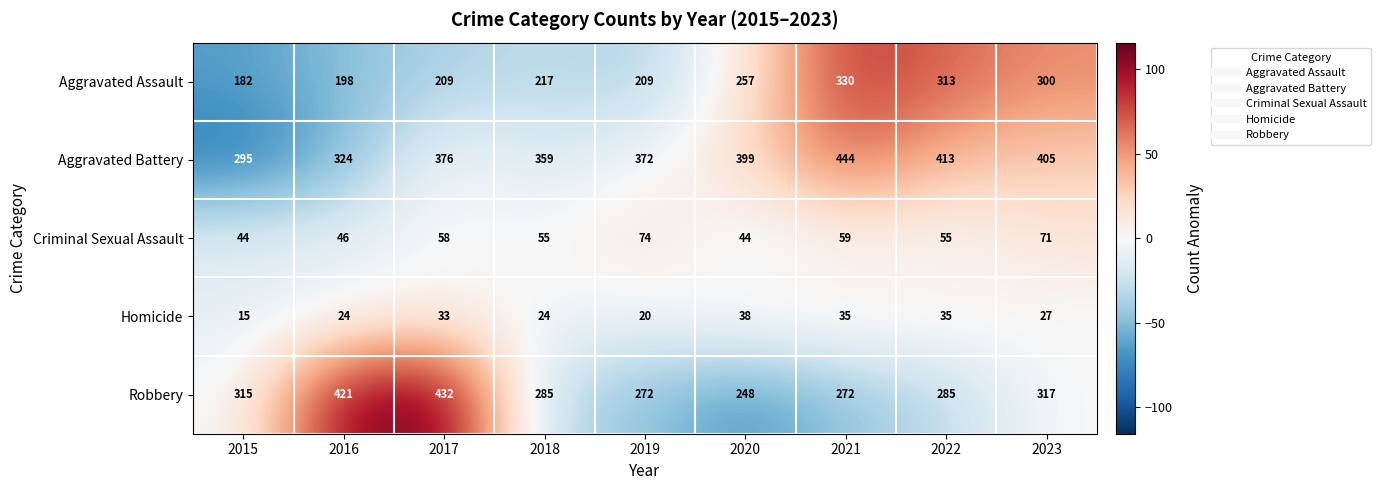

What is the smallest value displayed?

15